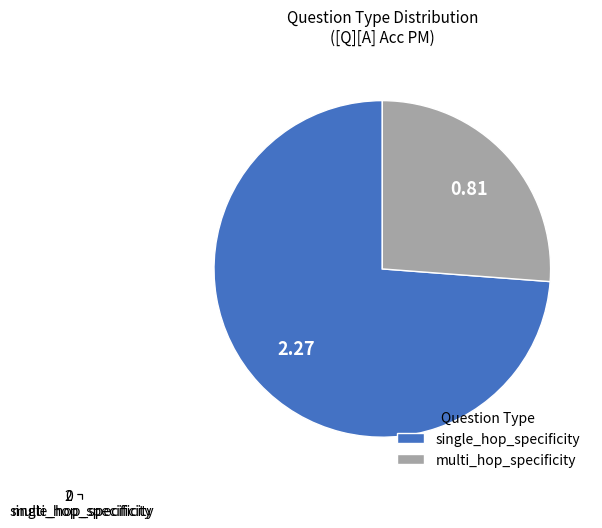

What is the smallest slice in the pie chart?

multi_hop_specificity